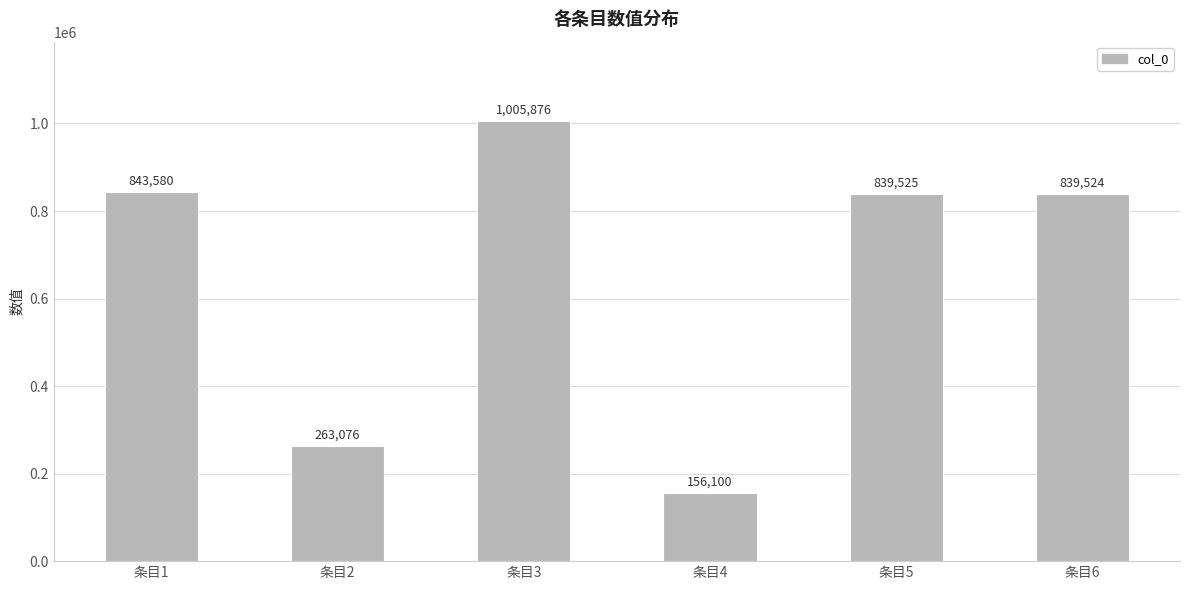

How many bars are there in total?

6